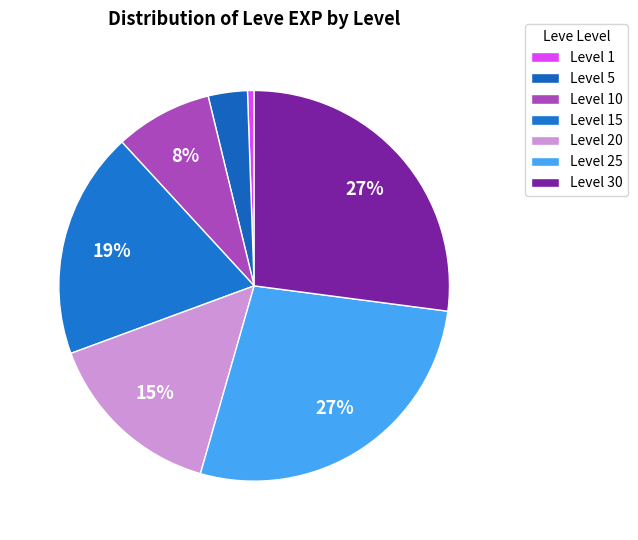

How many slices are in this pie chart?

7